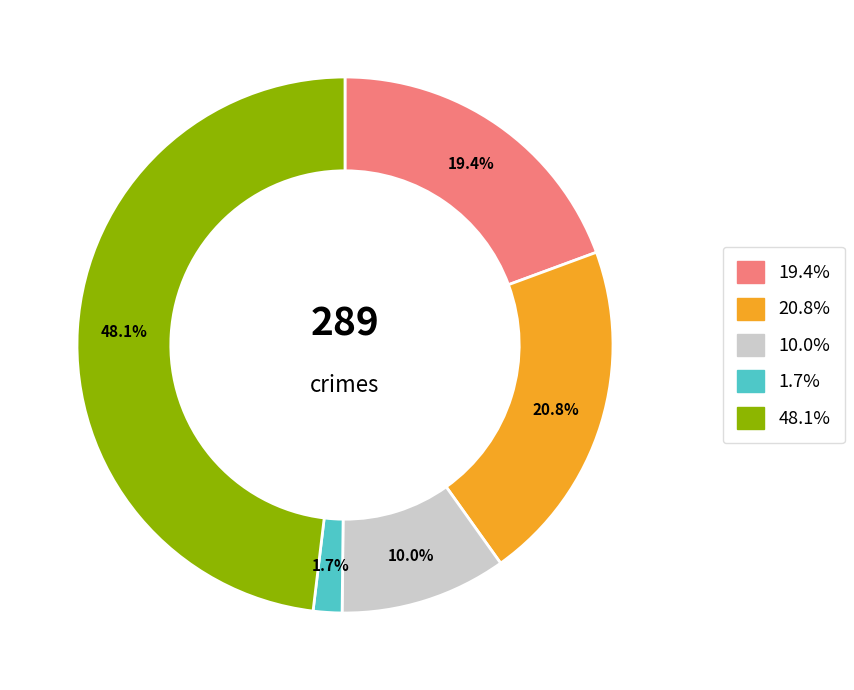

Does any single category account for the majority?

No